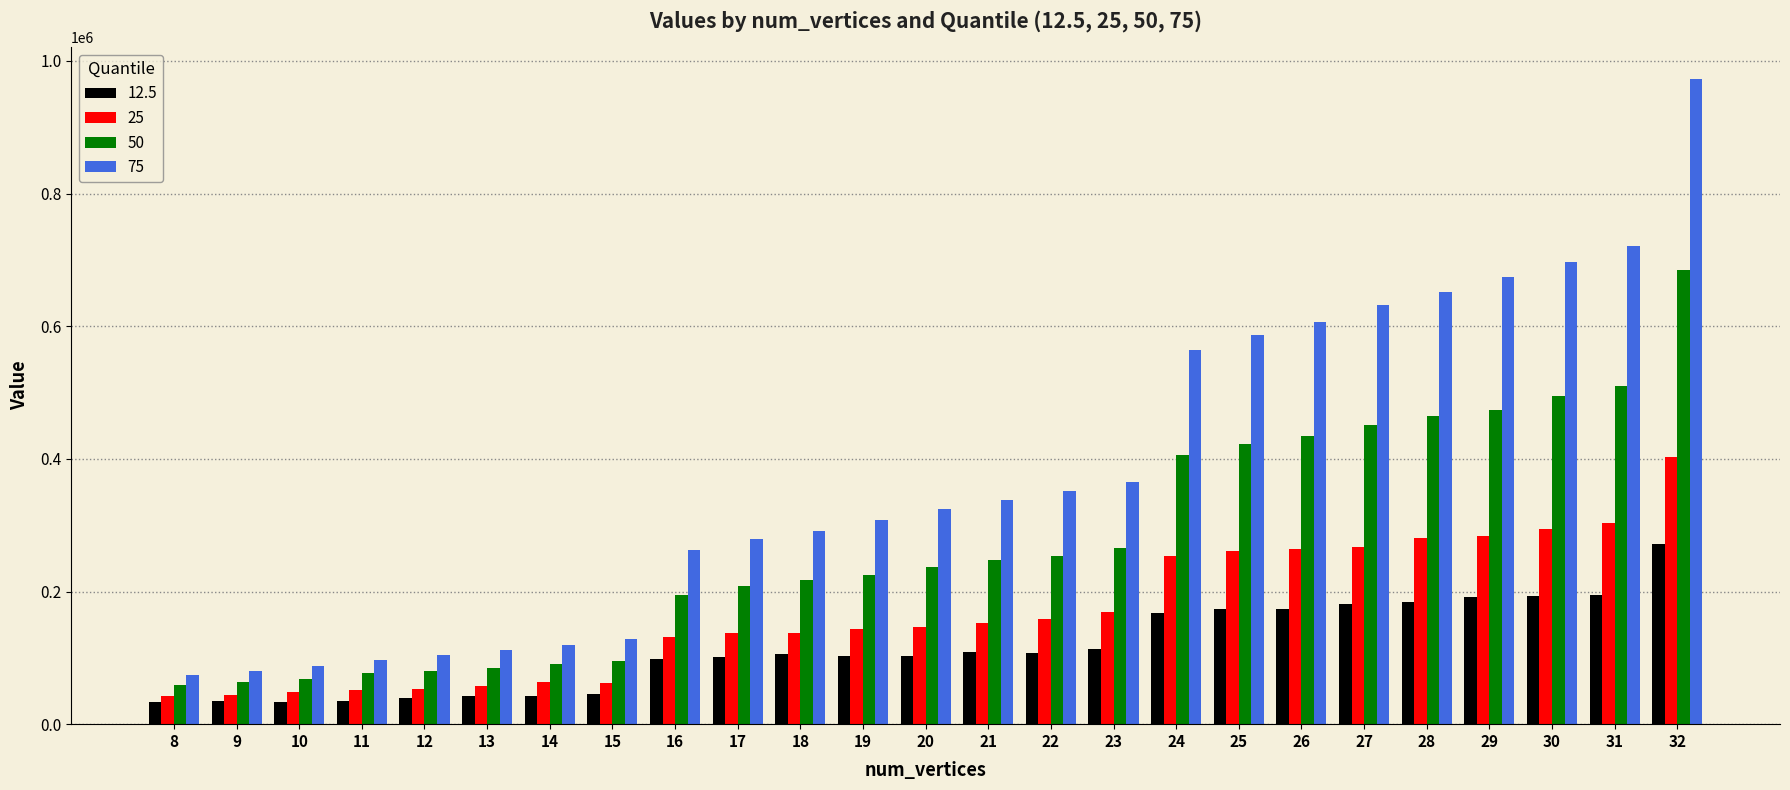

At 8, list the series in order from largest to smallest.

75, 50, 25, 12.5